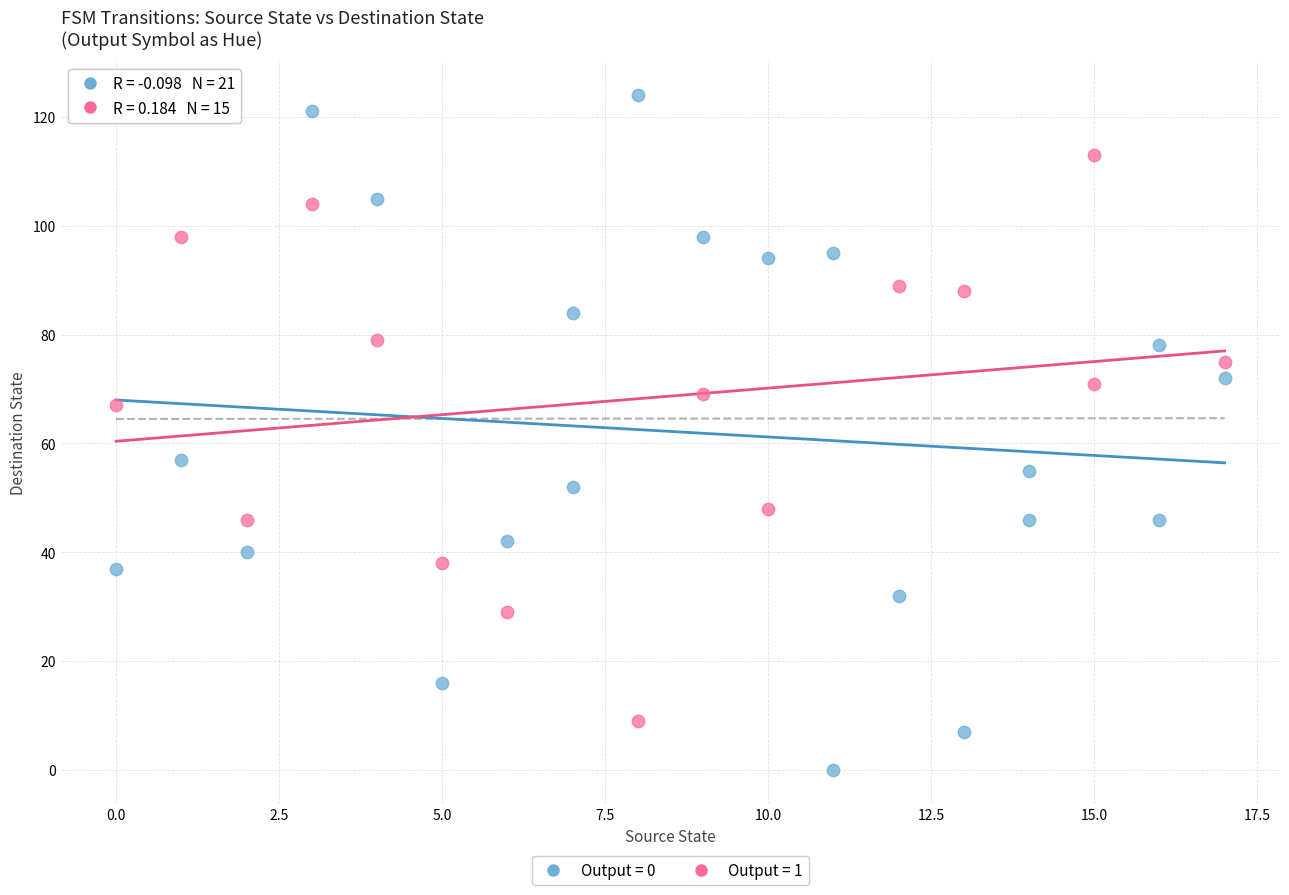

Which series contains the lowest Y value?

Output = 0